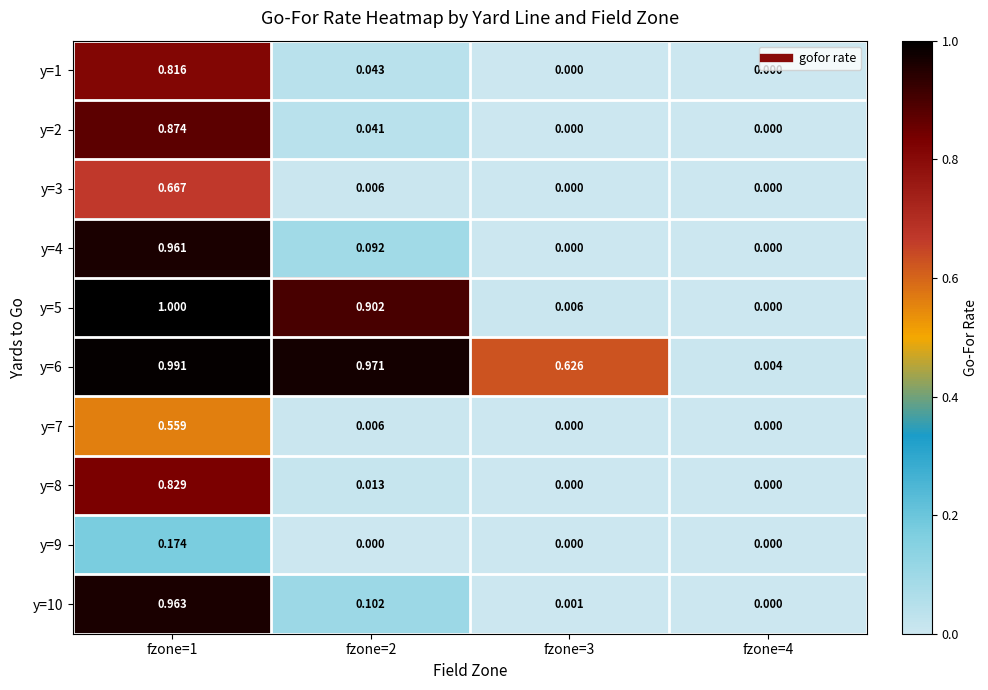

How many data points in y=10 are above 0?

3